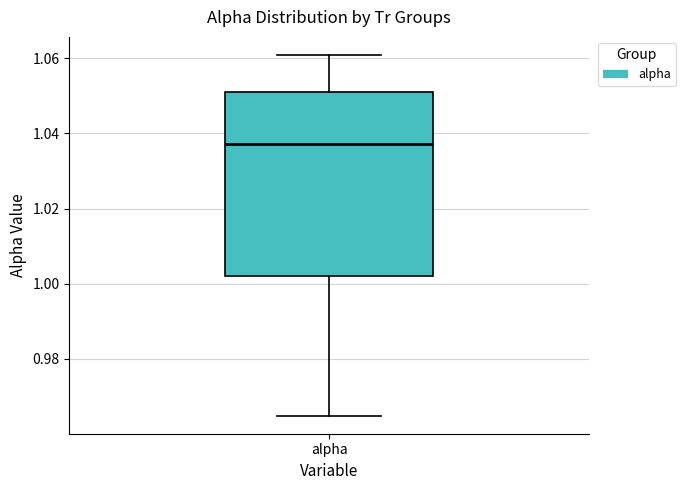

Read this box plot against the y-axis: the position of the median line, the range covered by the box, and the ends of both whiskers. The values are not printed on the chart, so give them approximately, as read against the axis.

median 1.038, box 1.002 to 1.050, whiskers 0.964 to 1.060